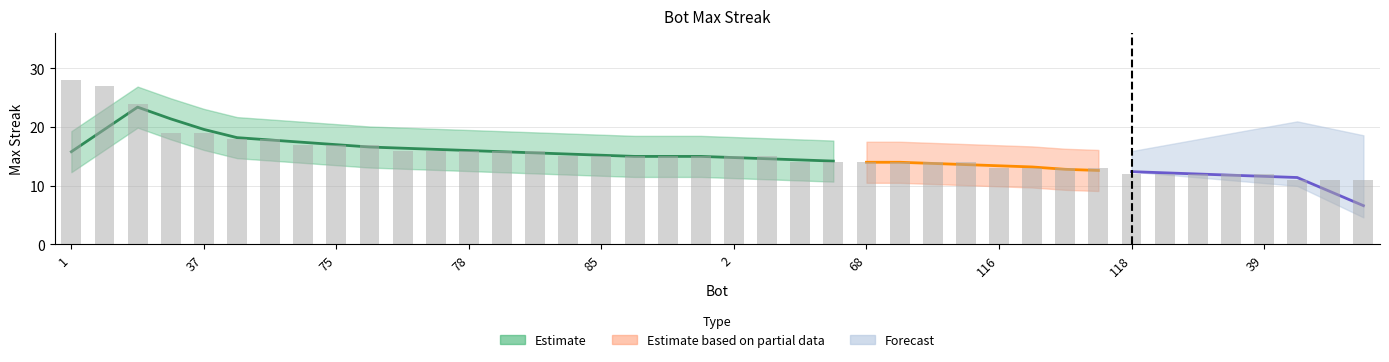

What is the sum of the values at 27 and 75?

41